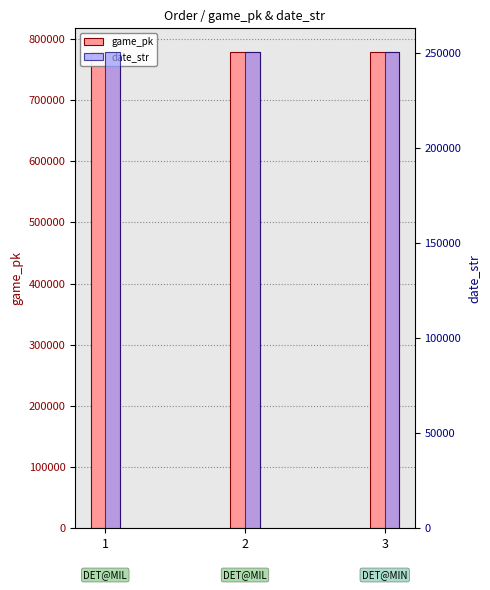

What is the spread (max minus min) of values at 3?

527922